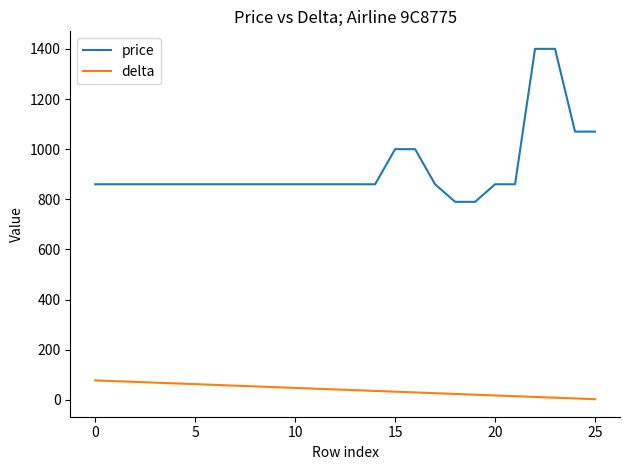

Which series has the widest spread of values?

price